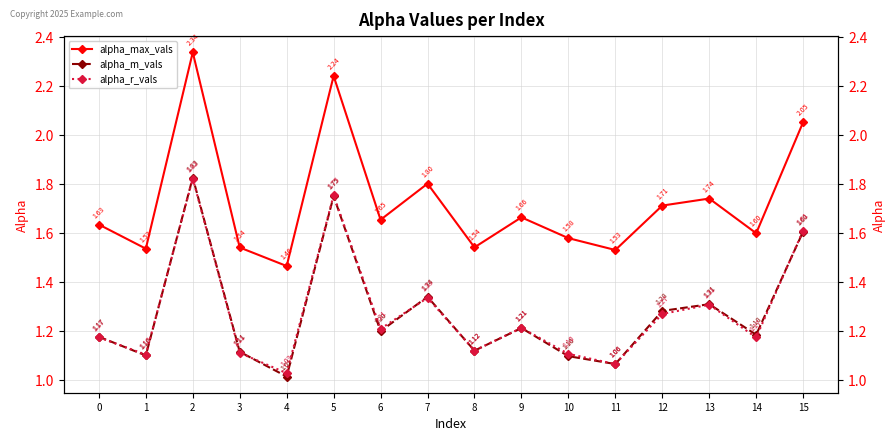

Where is the first local minimum for alpha_r_vals?

1